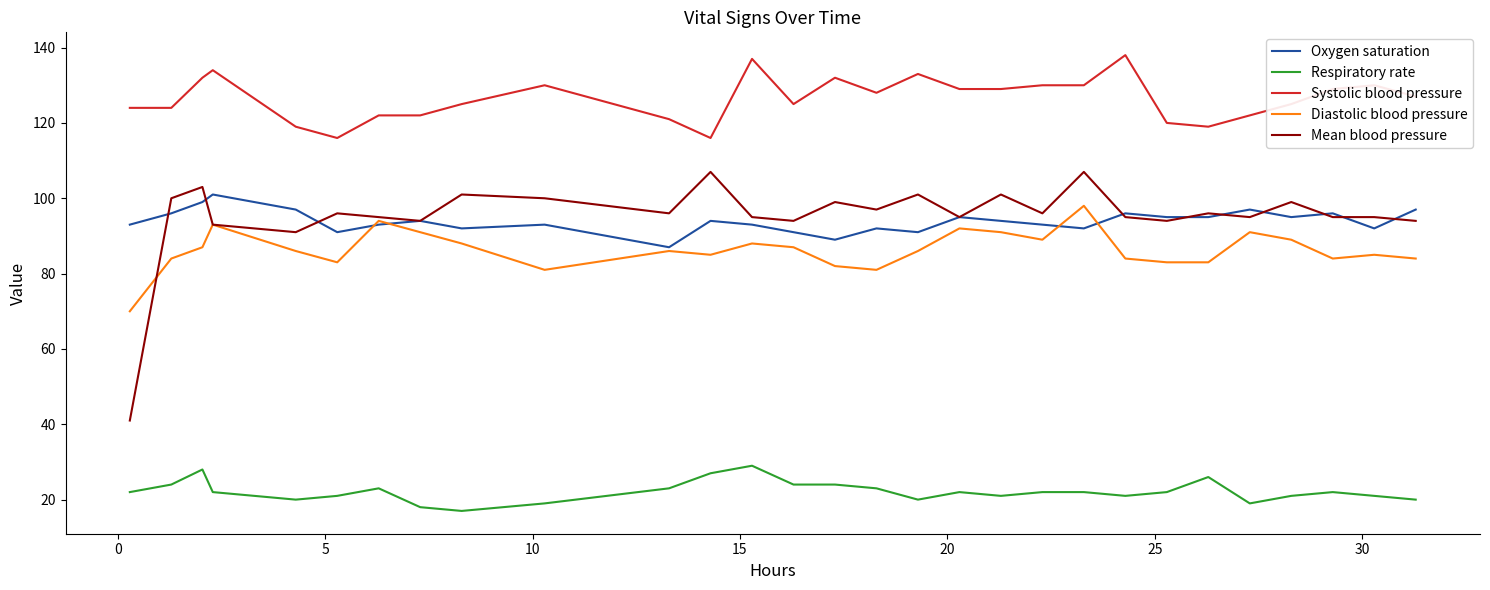

What is the sum of all Diastolic blood pressure values?

2505